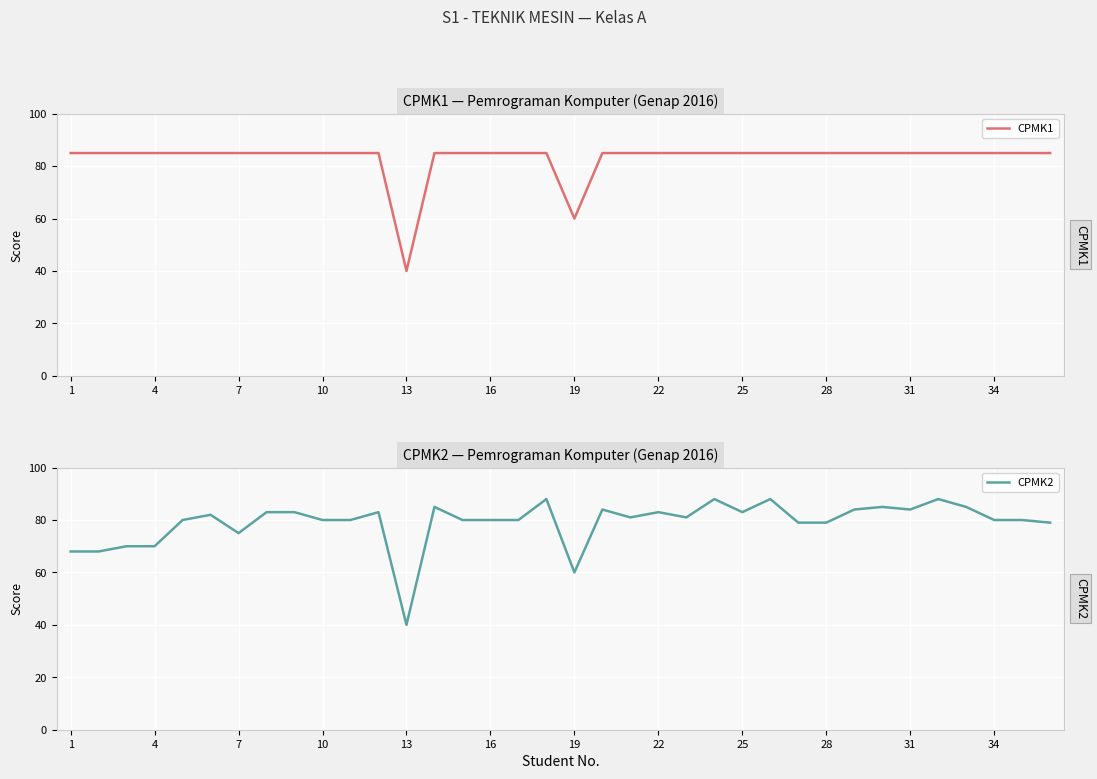

Is it true that CPMK1 equals 85 at 28?

True